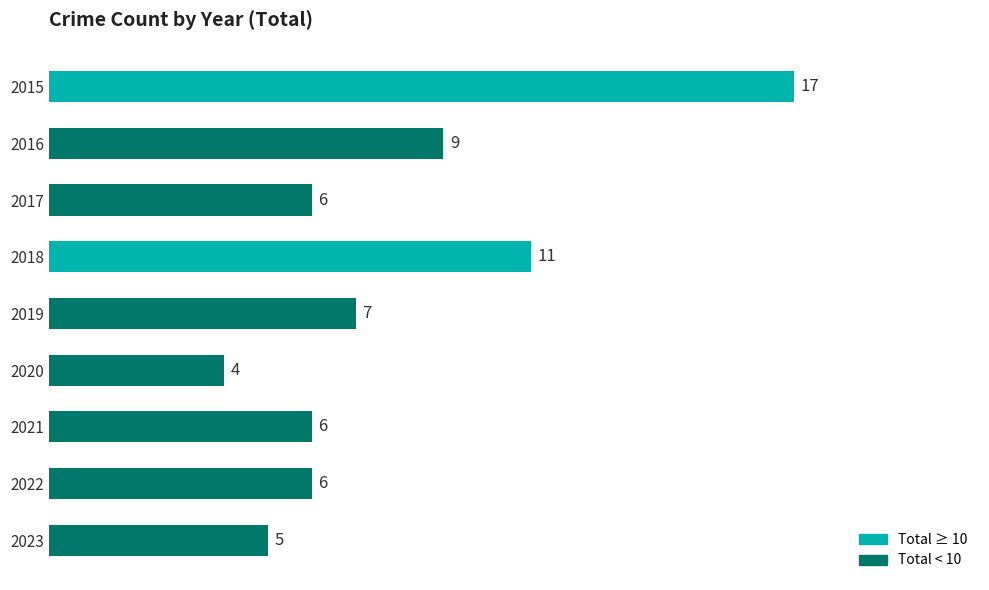

What is the average value?

8